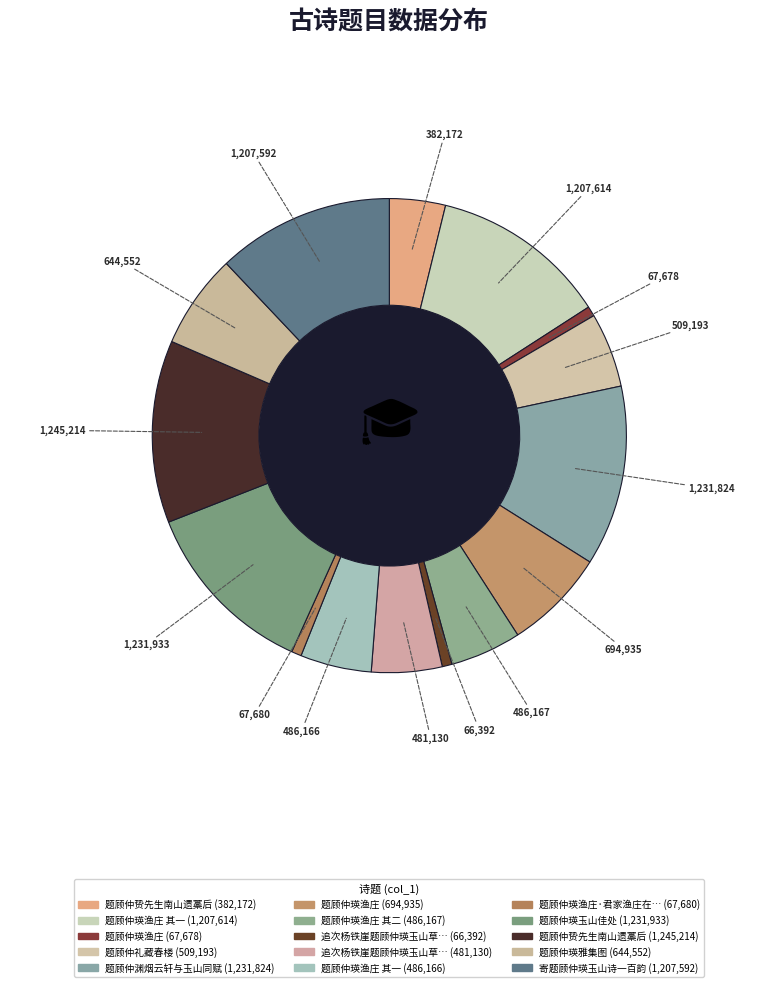

Count the number of slices in the pie.

15